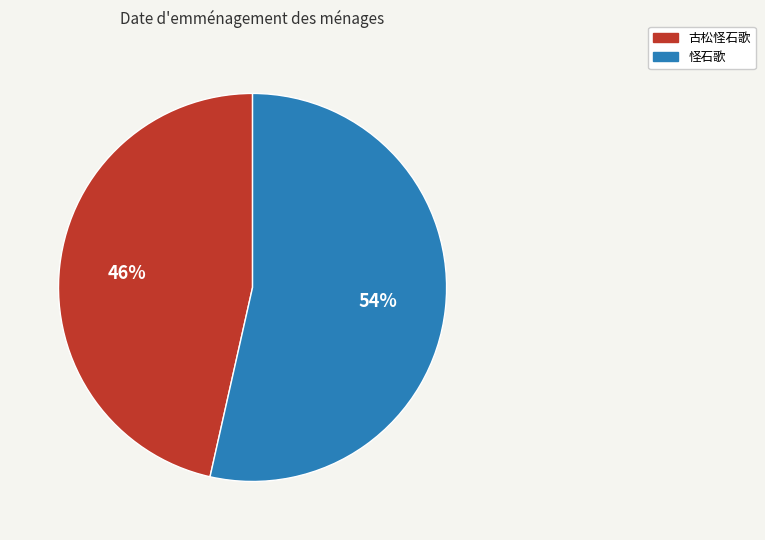

True or false: 古松怪石歌 accounts for 32% of the total.

False